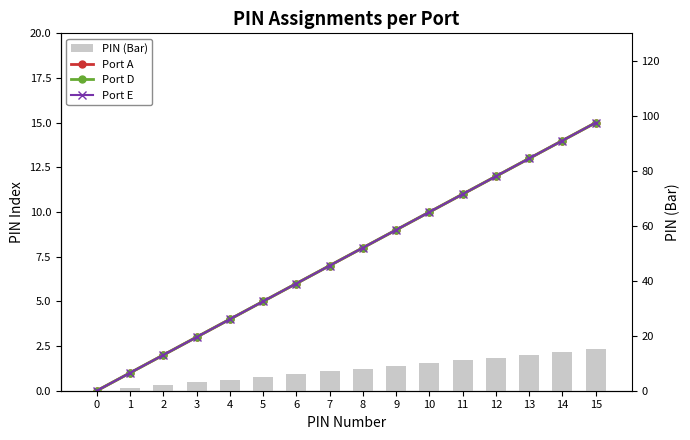

At which category is the sum across all series the highest?

15